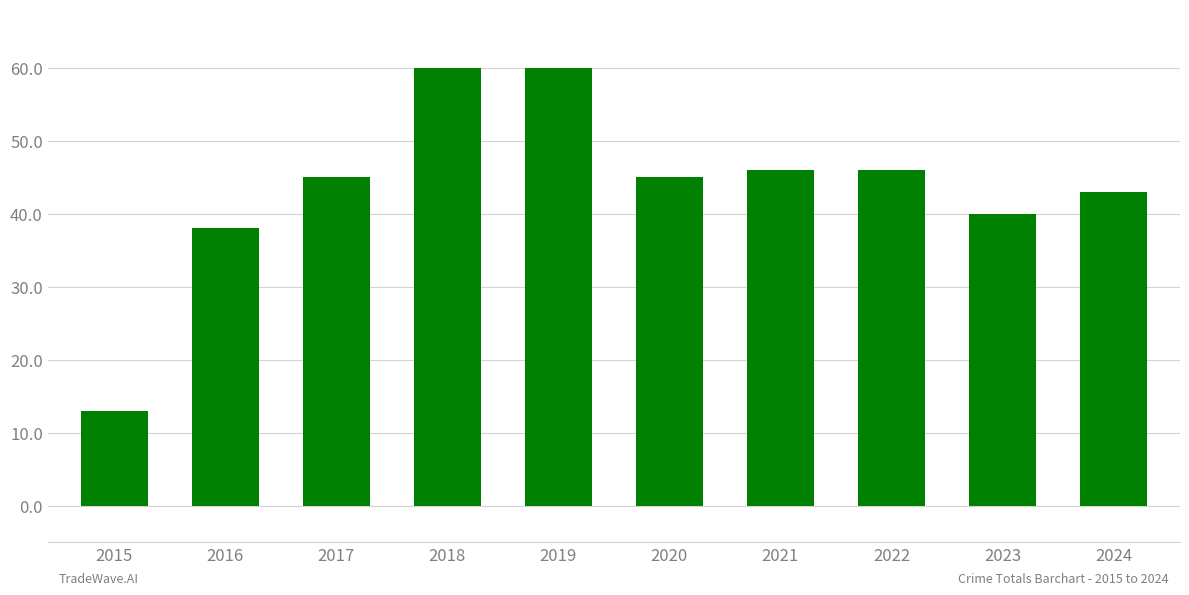

Is it true that the value at 2023 is 40?

True